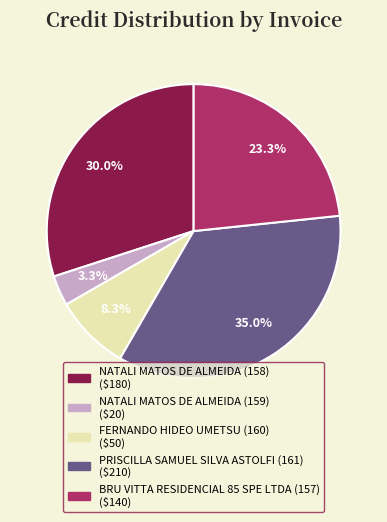

Is there a majority slice in this chart?

No